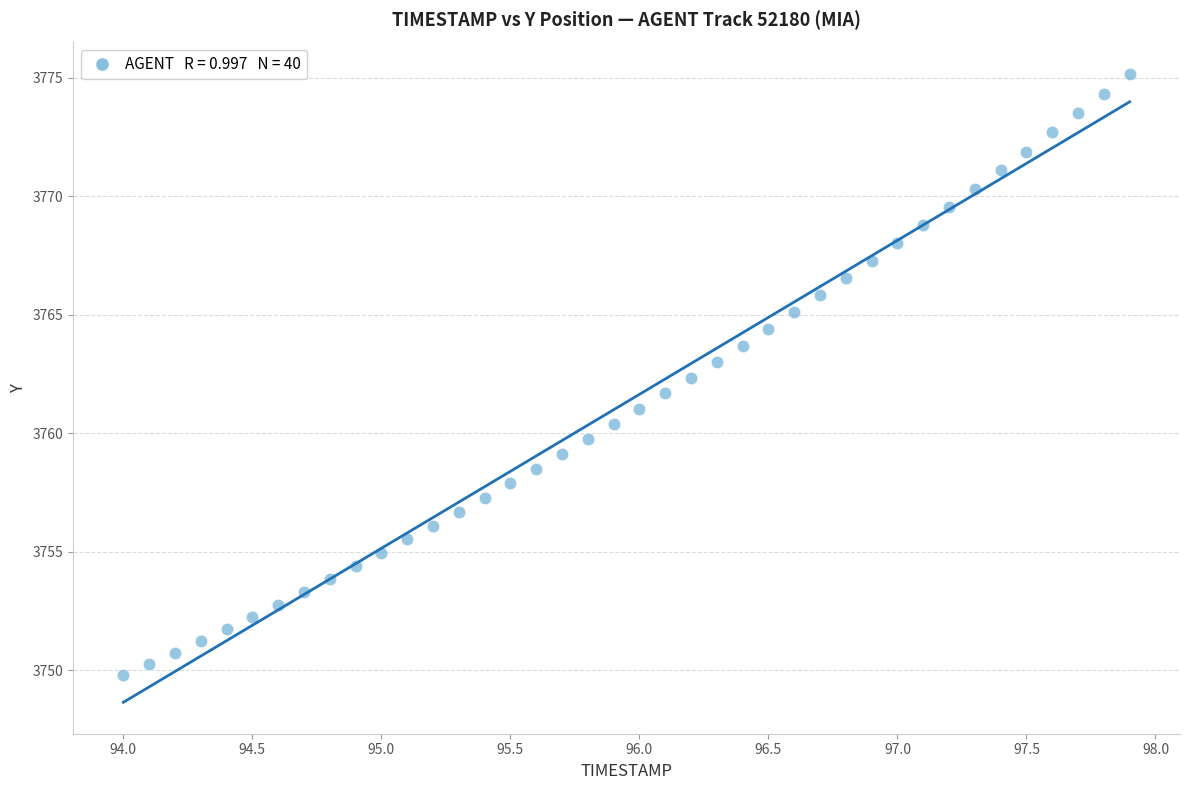

What is the range of X values (max minus min)?

3.9